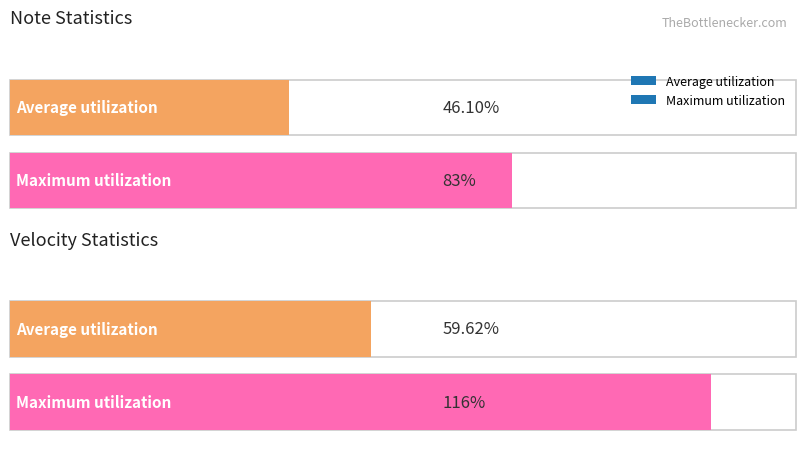

Does the chart contain any negative values?

No